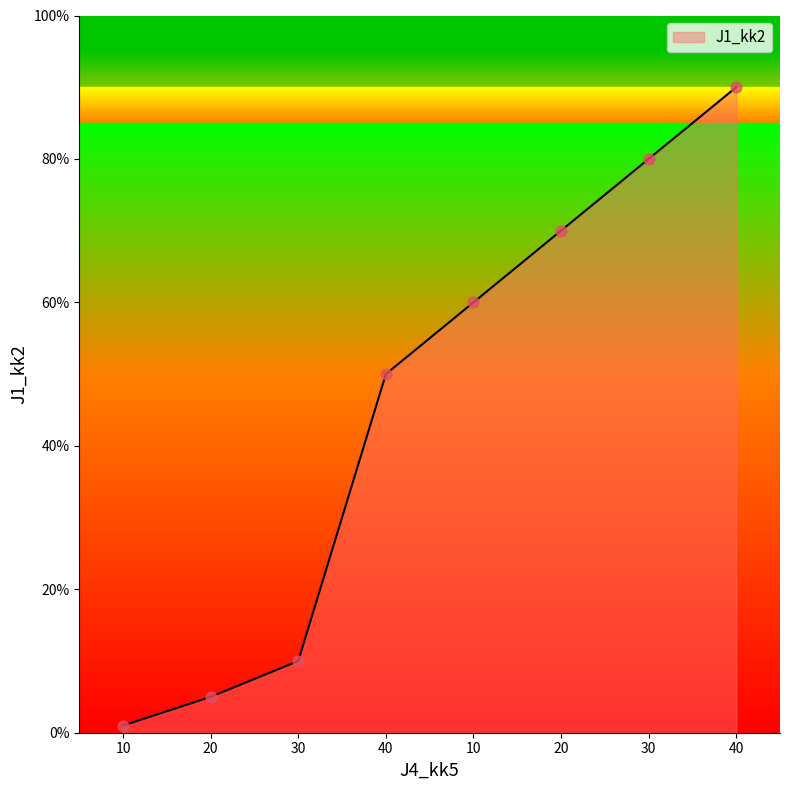

How many lines are shown in the chart?

1